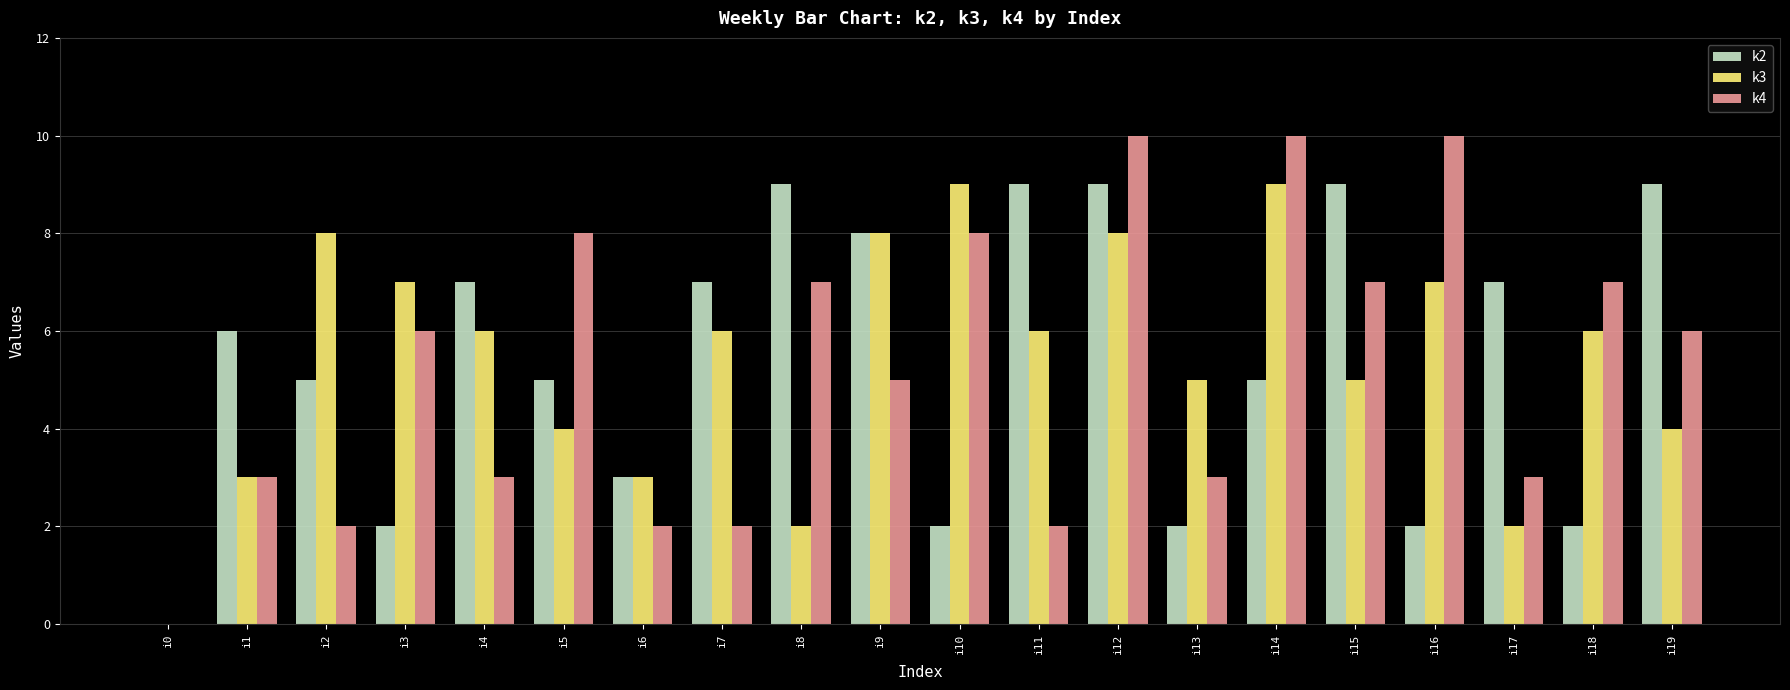

What is the maximum value shown in the chart?

10